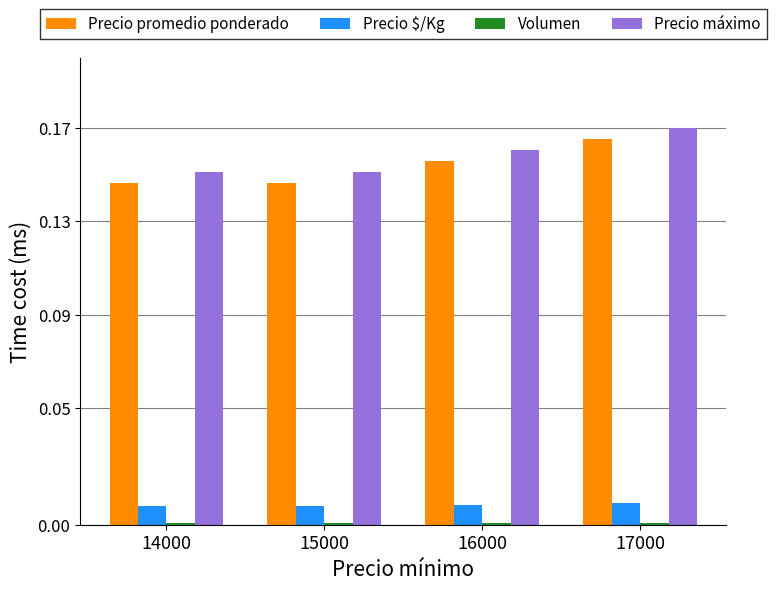

What is the total value across all series at 14000?

0.3